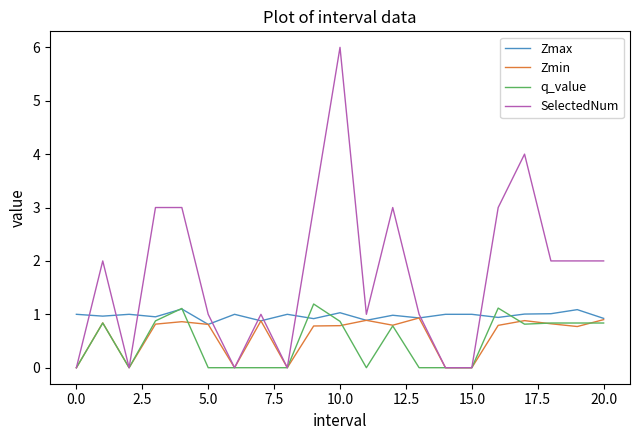

Which series has the largest total across all categories?

SelectedNum